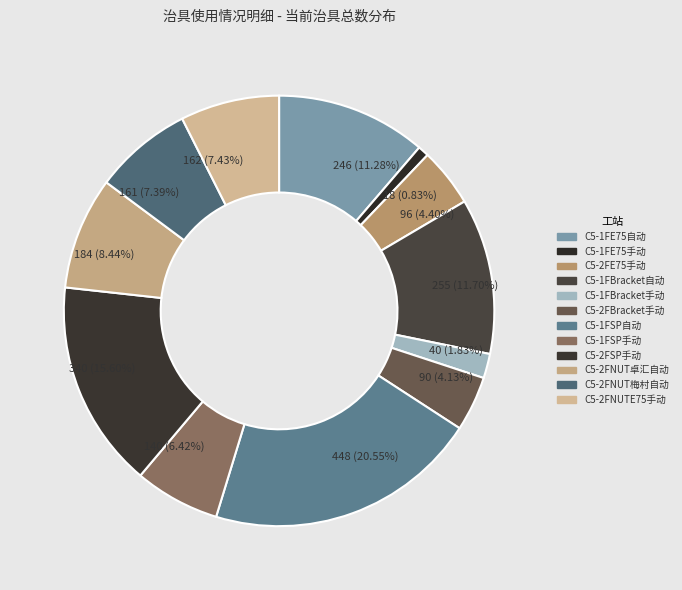

Rank the categories by value from lowest to highest.

C5-1FE75手动, C5-1FBracket手动, C5-2FBracket手动, C5-2FE75手动, C5-1FSP手动, C5-2FNUT梅村自动, C5-2FNUTE75手动, C5-2FNUT卓汇自动, C5-1FE75自动, C5-1FBracket自动, C5-2FSP手动, C5-1FSP自动